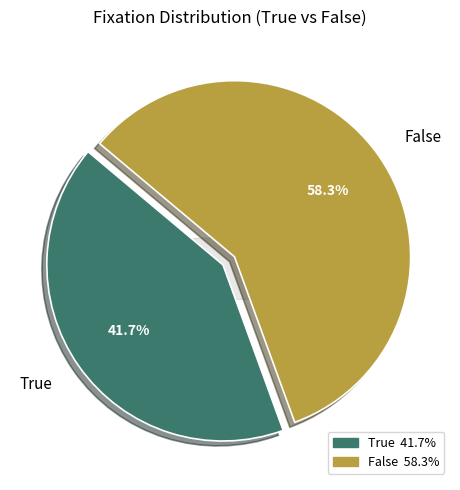

Approximately how many times larger is the value at True compared to False?

0.7